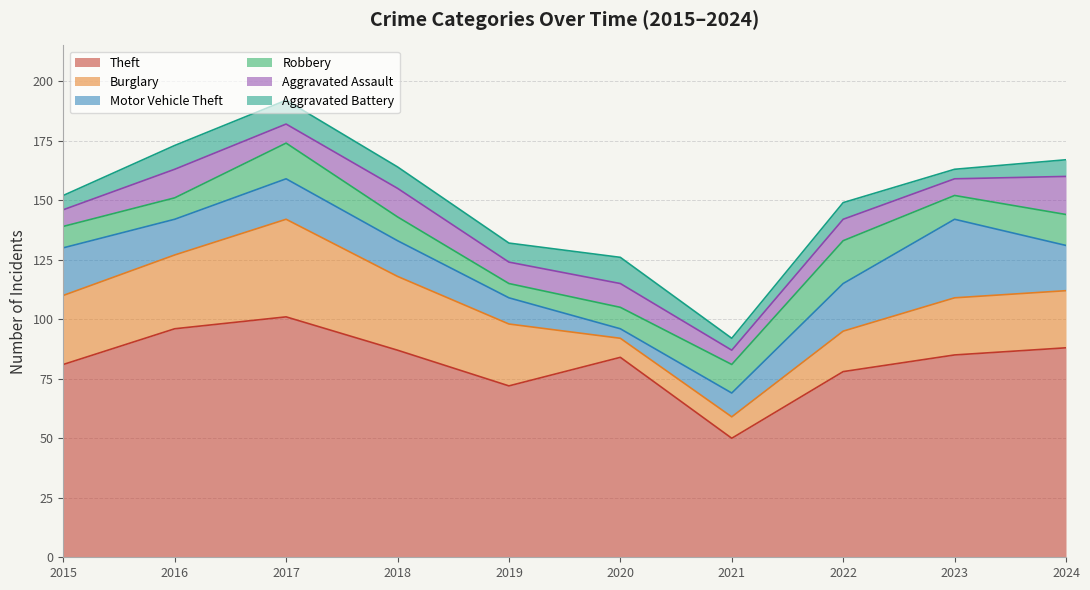

True or false: Aggravated Assault and Theft cross at least once.

False